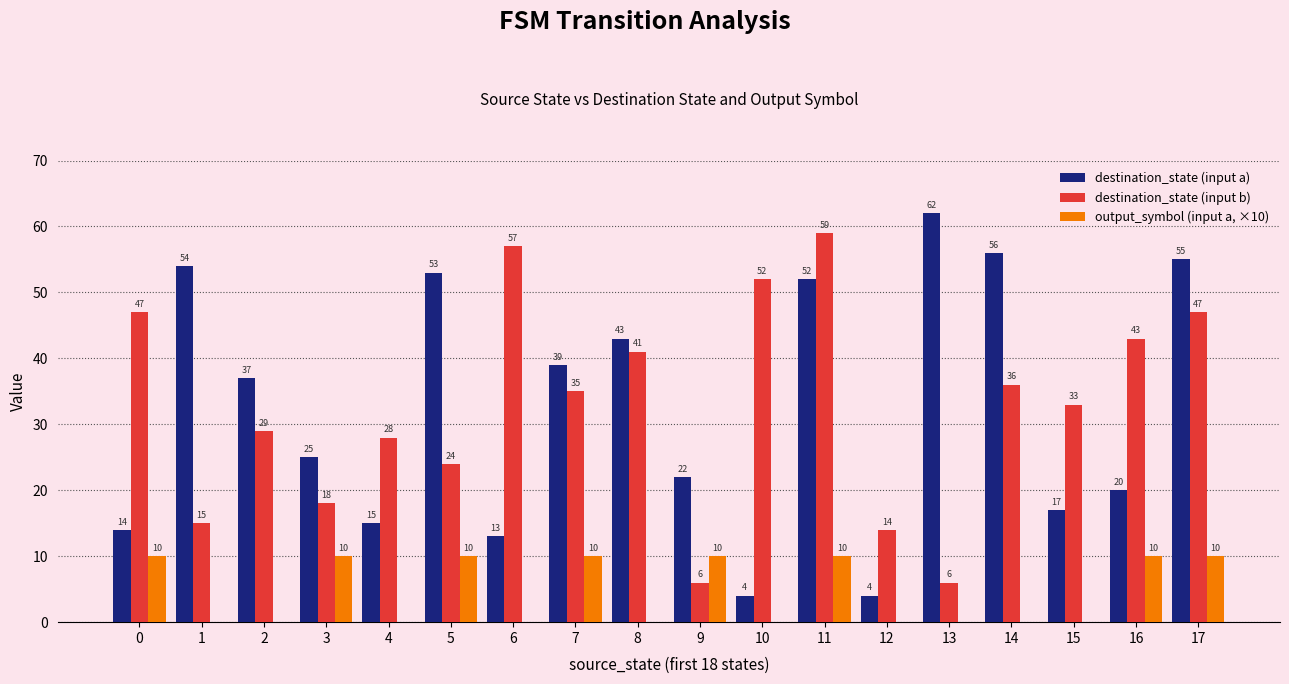

Reading left to right, extract all data points from this chart.

destination_state (input a): 14	54	37	25	15	53	13	39	43	22	4	52	4	62	56	17	20	55
destination_state (input b): 47	15	29	18	28	24	57	35	41	6	52	59	14	6	36	33	43	47
output_symbol (input a, ×10): 10	0	0	10	0	10	0	10	0	10	0	10	0	0	0	0	10	10